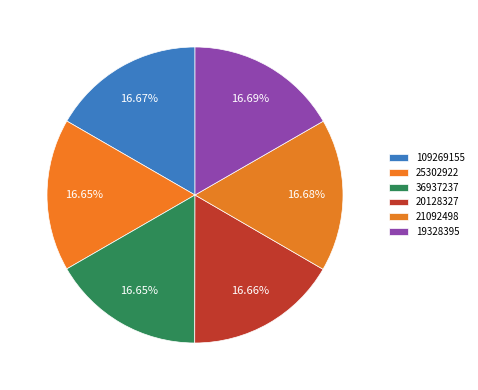

To the nearest percent, what percentage of the pie is 36937237?

17%